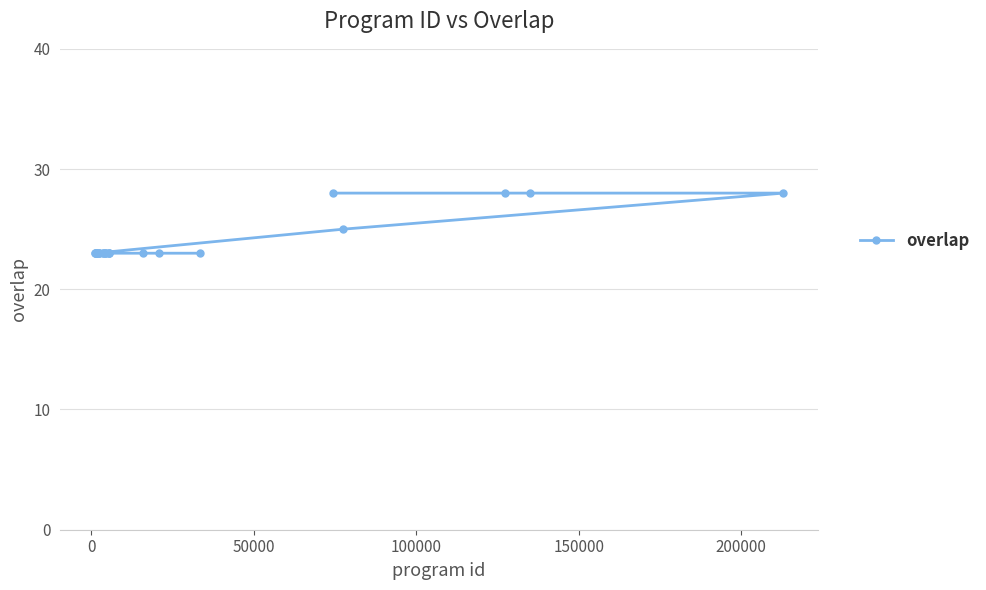

Reading right to left, transcribe all the data shown in this chart.

28	28	28	25	28	23	23	23	23	23	23	23	23	23	23	23	23	23	23	23	23	23	23	23	23